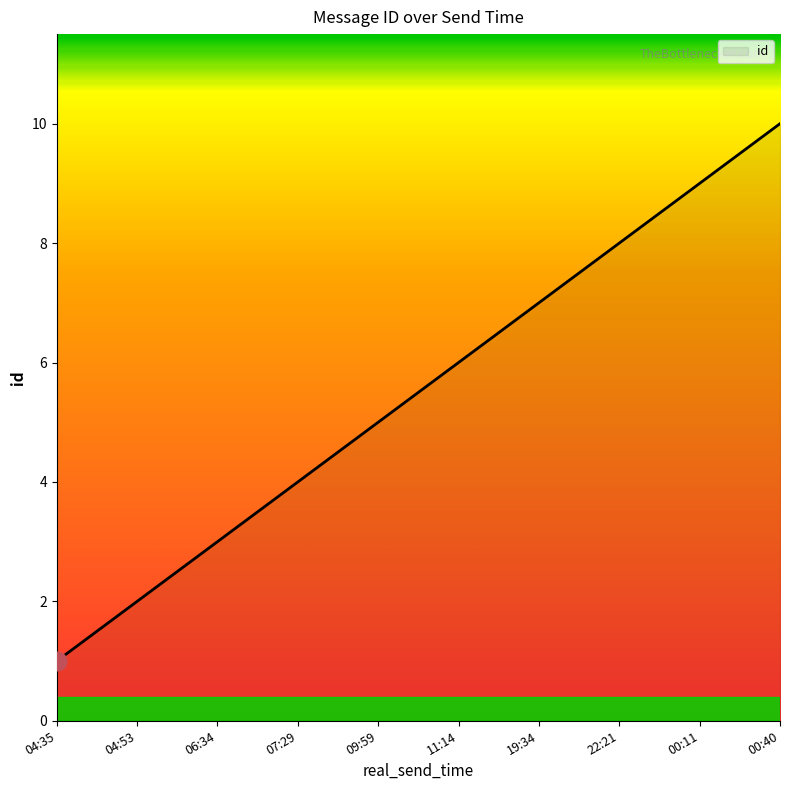

What is the ratio of the value at 19:34 to the value at 22:21?

0.9